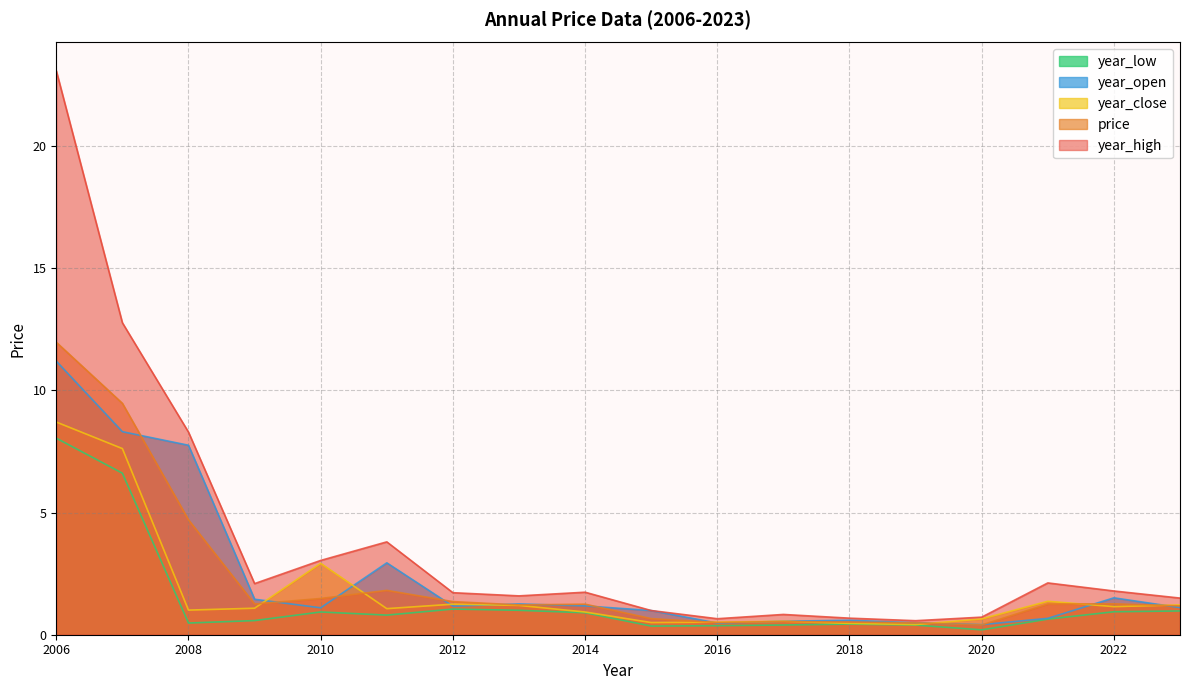

Rank the categories by year_high value from lowest to highest.

2019, 2016, 2018, 2020, 2017, 2015, 2023, 2013, 2012, 2014, 2022, 2009, 2021, 2010, 2011, 2008, 2007, 2006